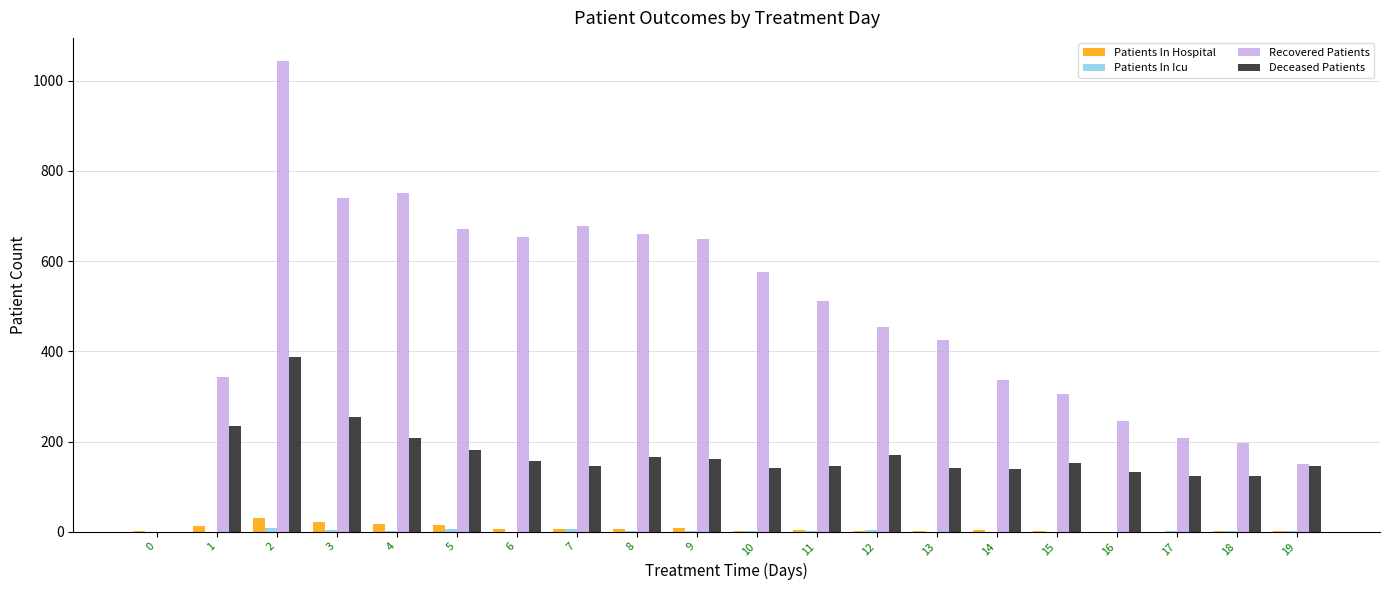

Is it true that Recovered Patients equals 1072 at 8?

False